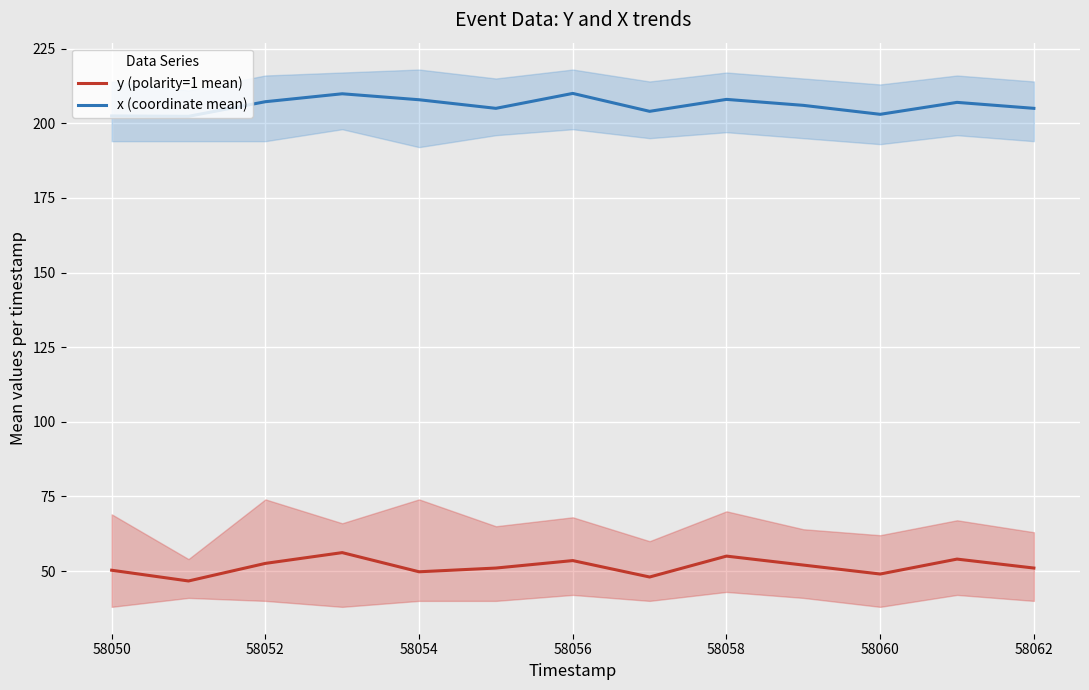

True or false: y (polarity=1 mean) and x (coordinate mean) cross at least once.

False